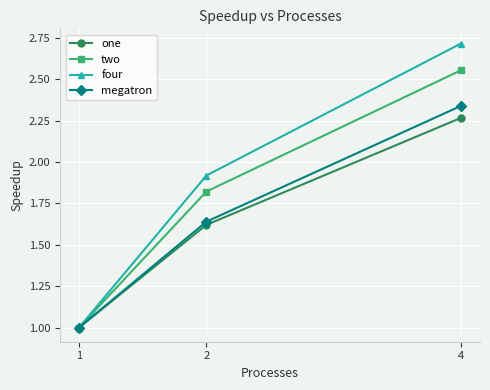

Which series has the largest range (max minus min)?

four